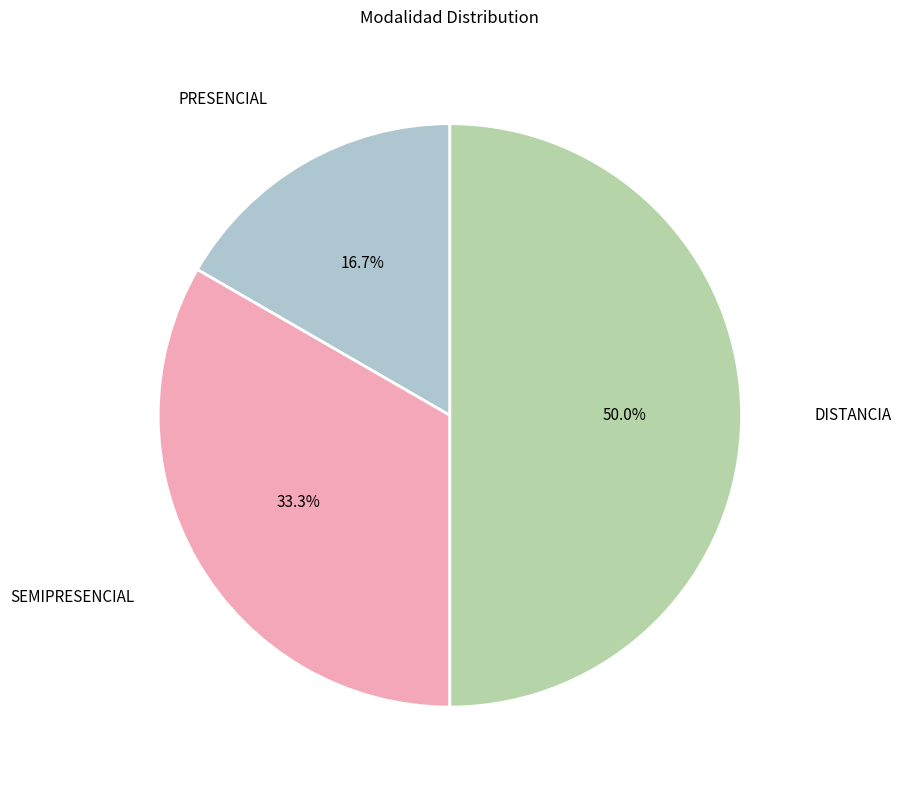

Rank the categories by value from highest to lowest.

DISTANCIA, SEMIPRESENCIAL, PRESENCIAL